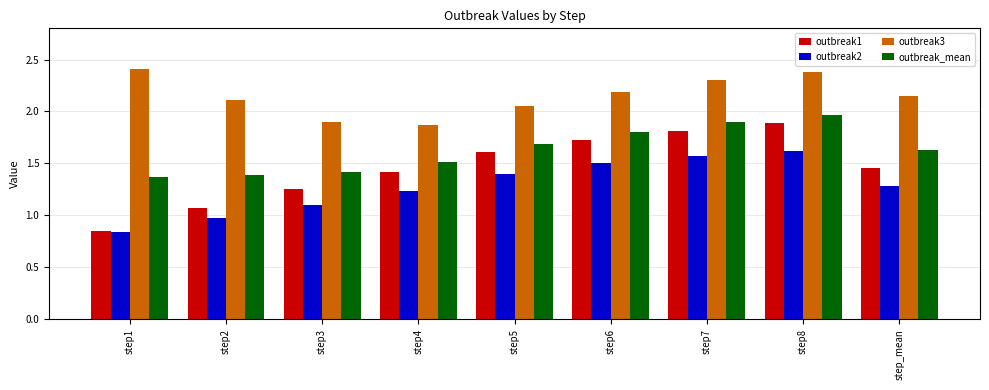

Rank the series by their average value, from highest to lowest.

outbreak3, outbreak_mean, outbreak1, outbreak2